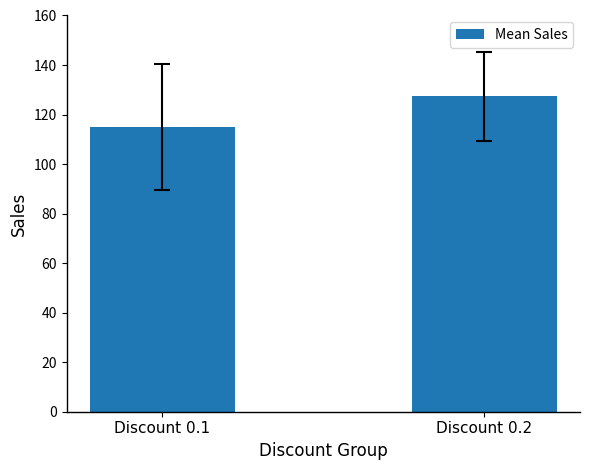

Rank the categories by value from lowest to highest.

Discount 0.1, Discount 0.2